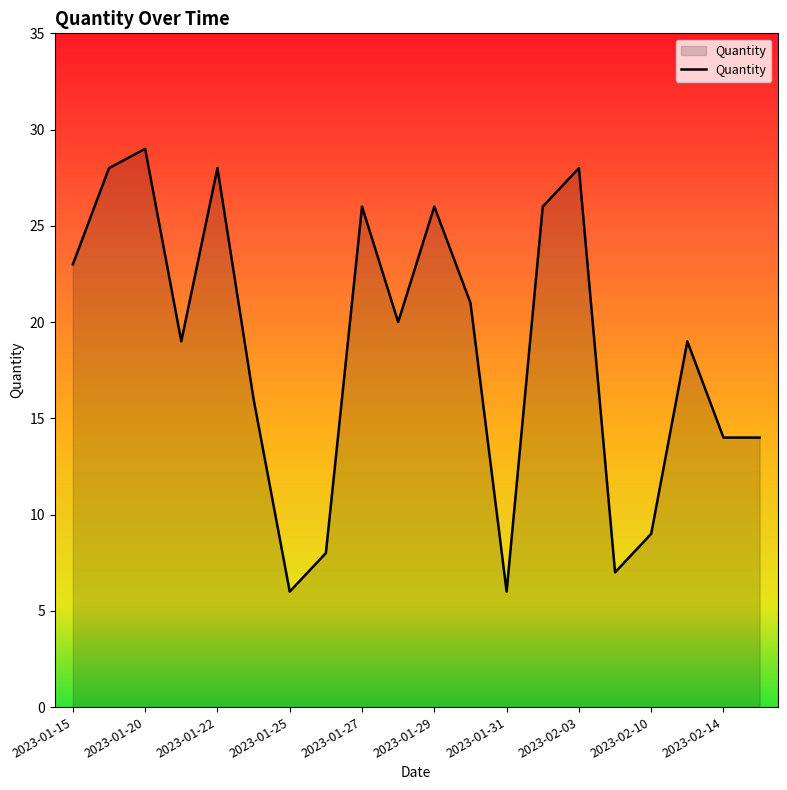

What is the maximum value shown in the chart?

29